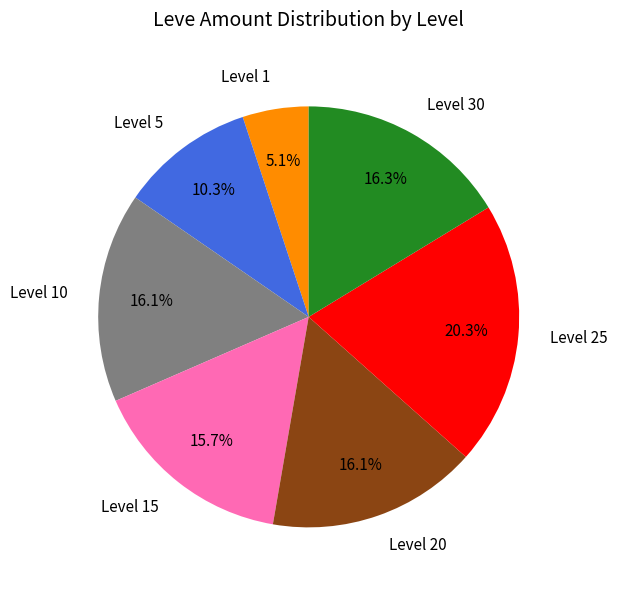

What is the total percentage of Level 25 and Level 10?

36.4%